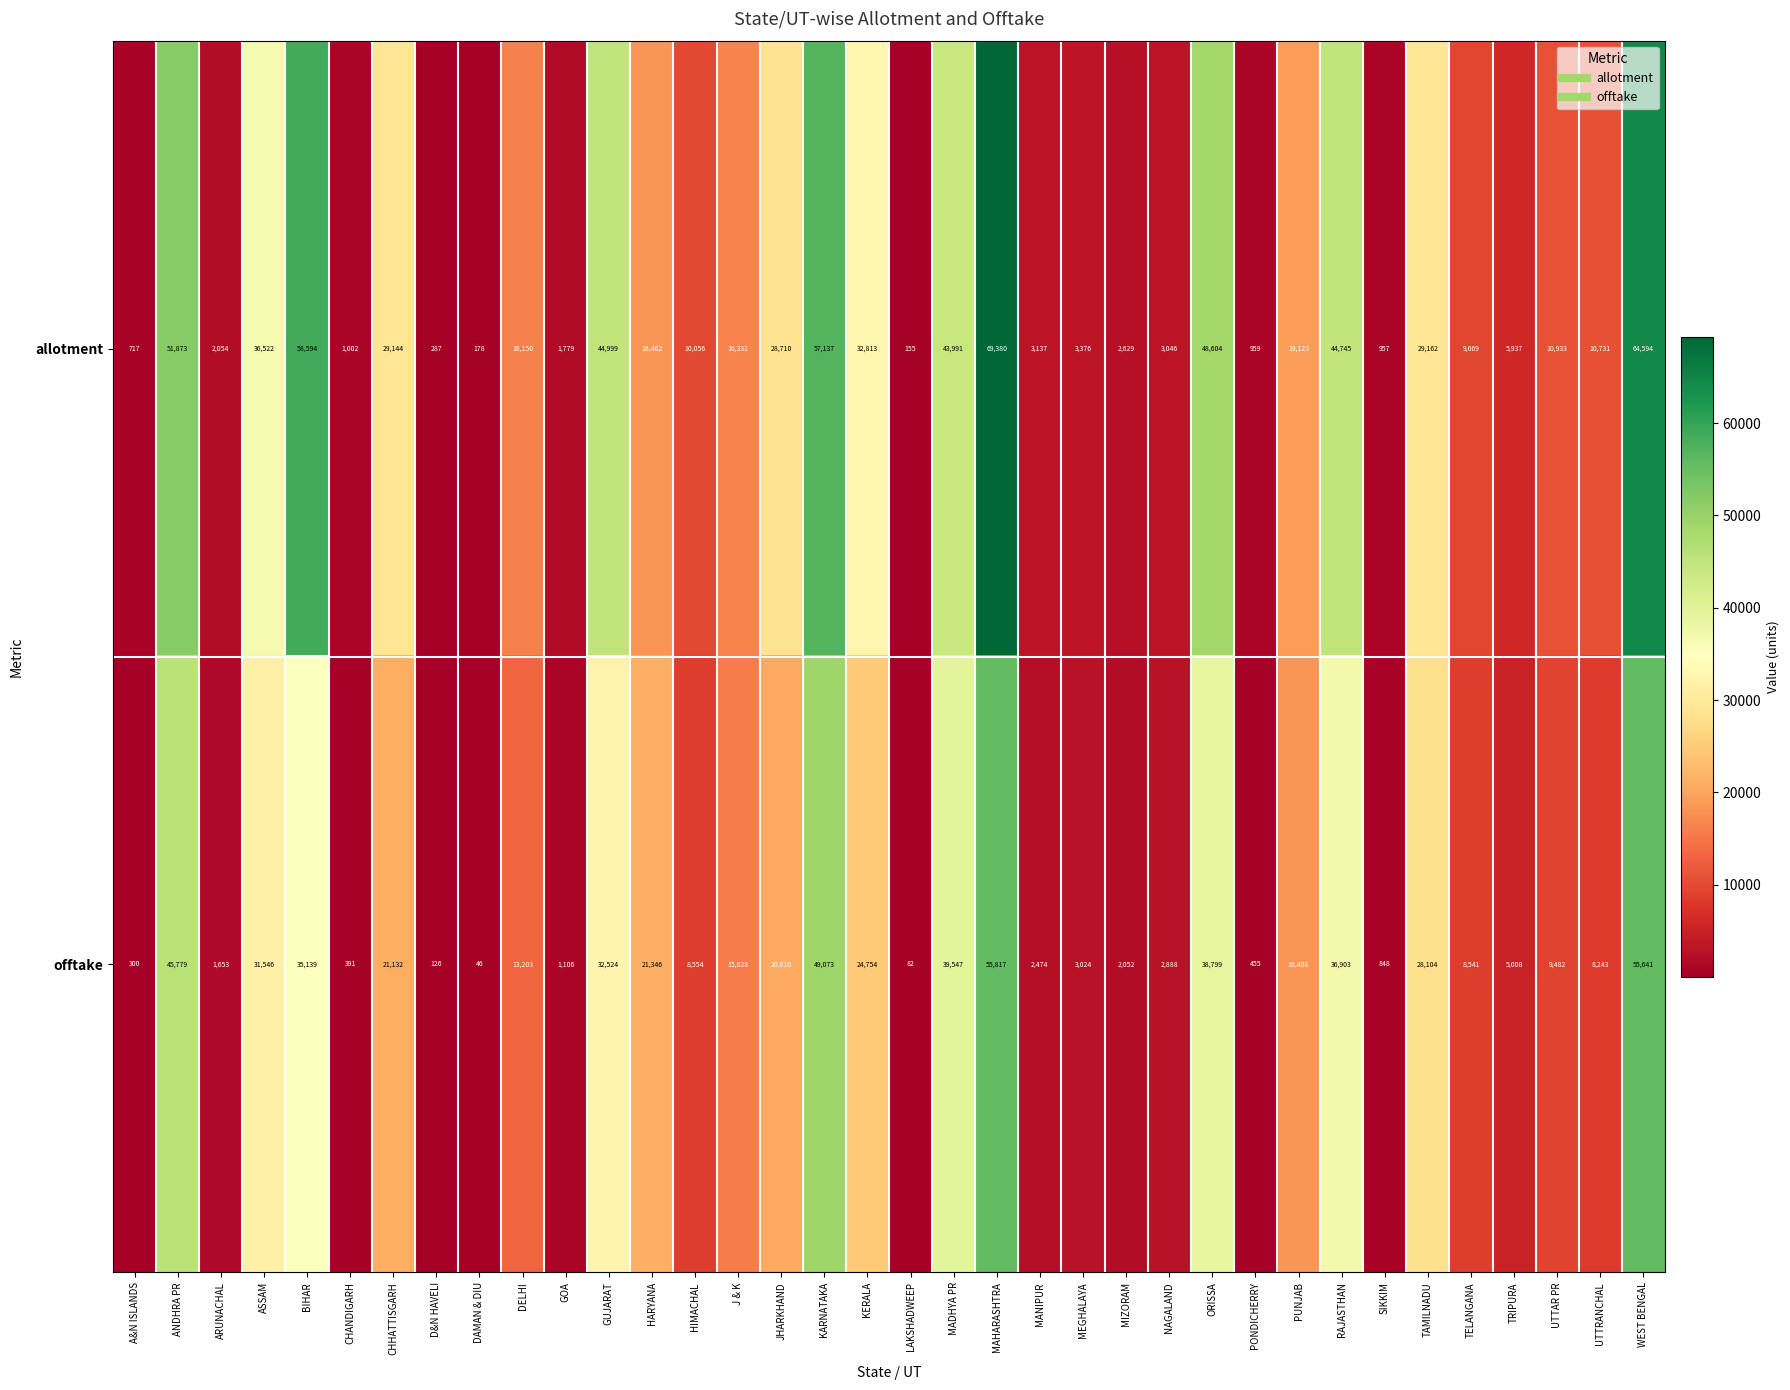

What is the difference between the highest and lowest values at UTTRANCHAL?

2488